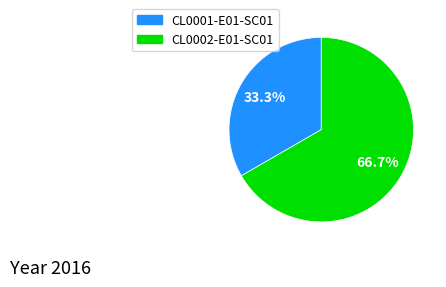

To the nearest percent, what is the difference between the largest and smallest slice percentages?

33%